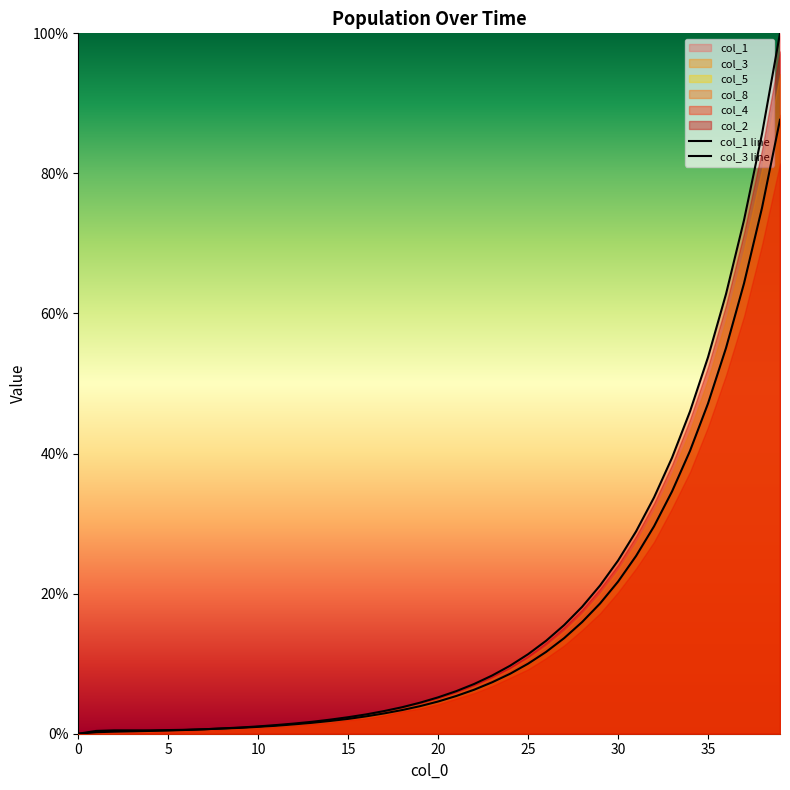

Where is col_3 line nearest to the value 43?

34